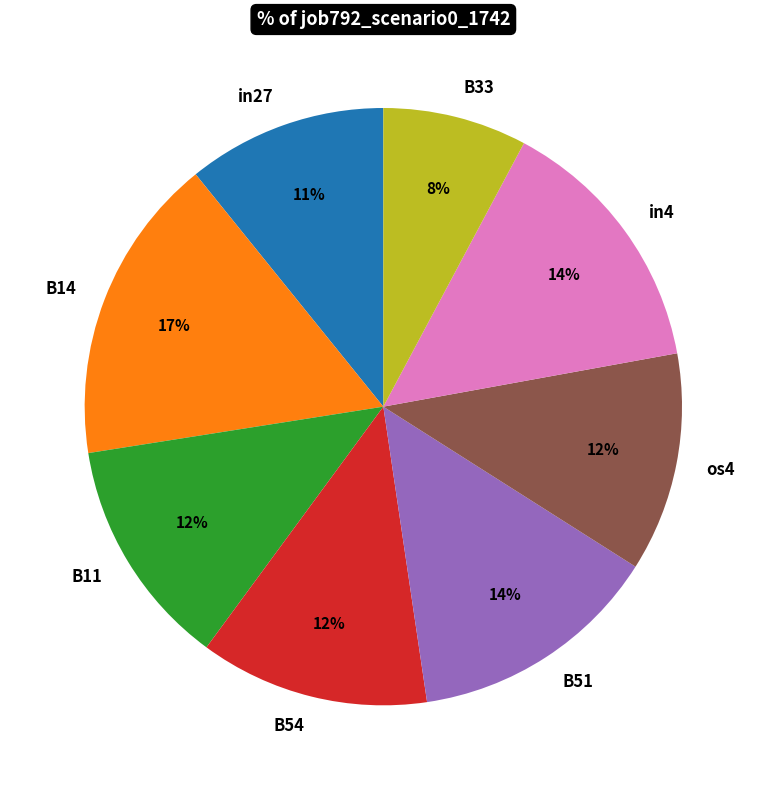

How many segments does this pie chart have?

8